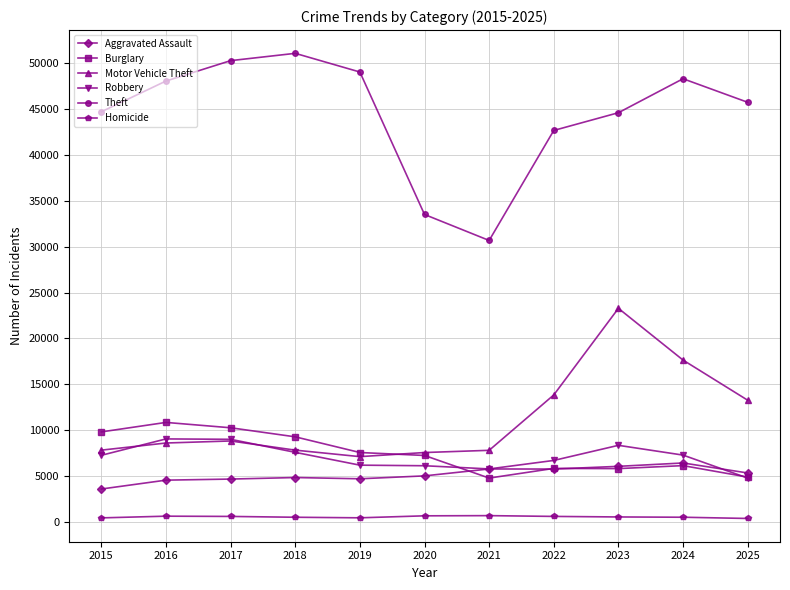

At how many categories does at least one series exceed 2052?

11